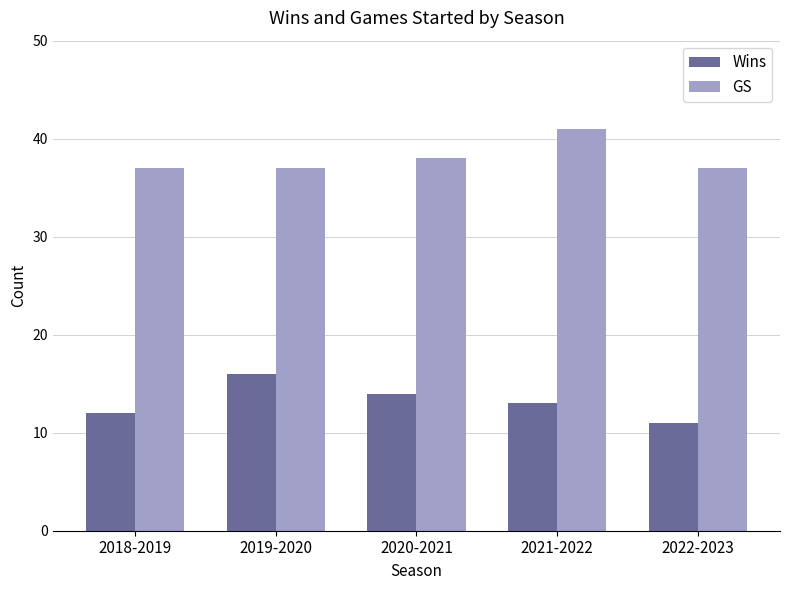

True or false: GS has a value of 41 at 2021-2022.

True